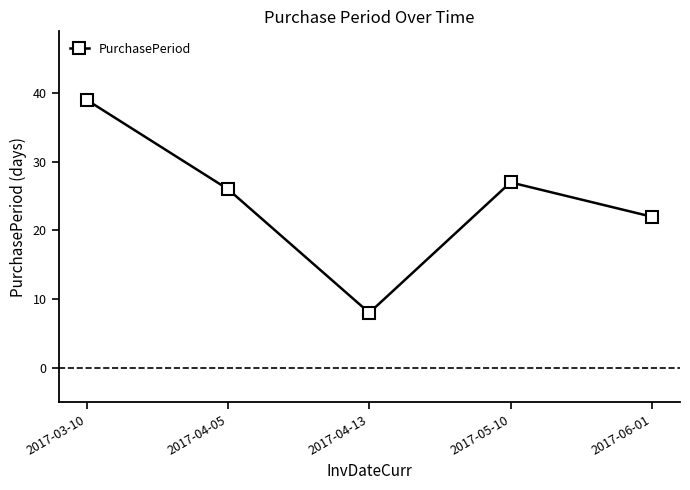

List the labels in order of value, largest first.

2017-03-10, 2017-05-10, 2017-04-05, 2017-06-01, 2017-04-13